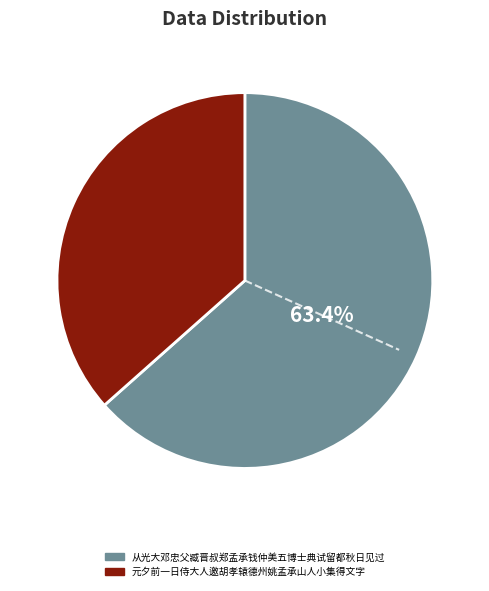

To the nearest percent, what portion does 从光大邓忠父臧晋叔郑孟承钱仲美五博士典试留都秋日见过 represent?

63%